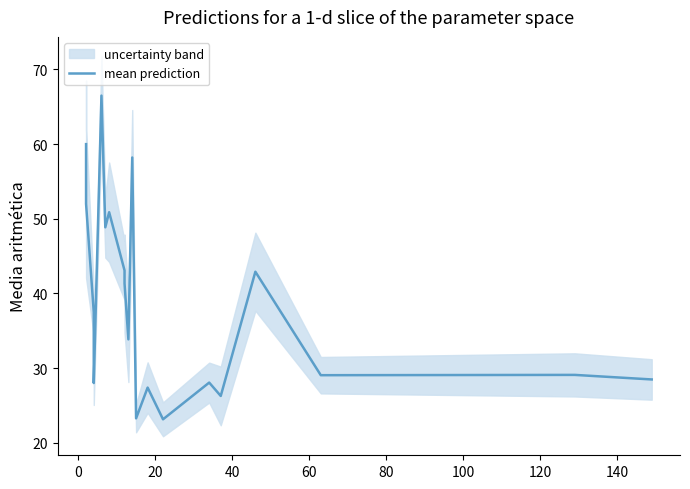

What is the value of the 19th point from the left?

29.1